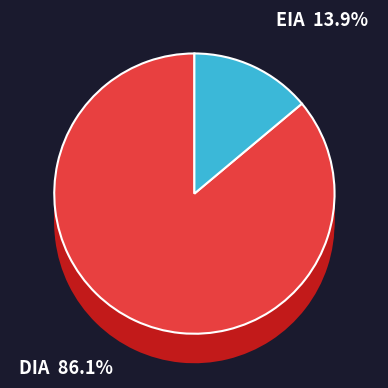

Is it true that DIA is 79% of the pie?

False